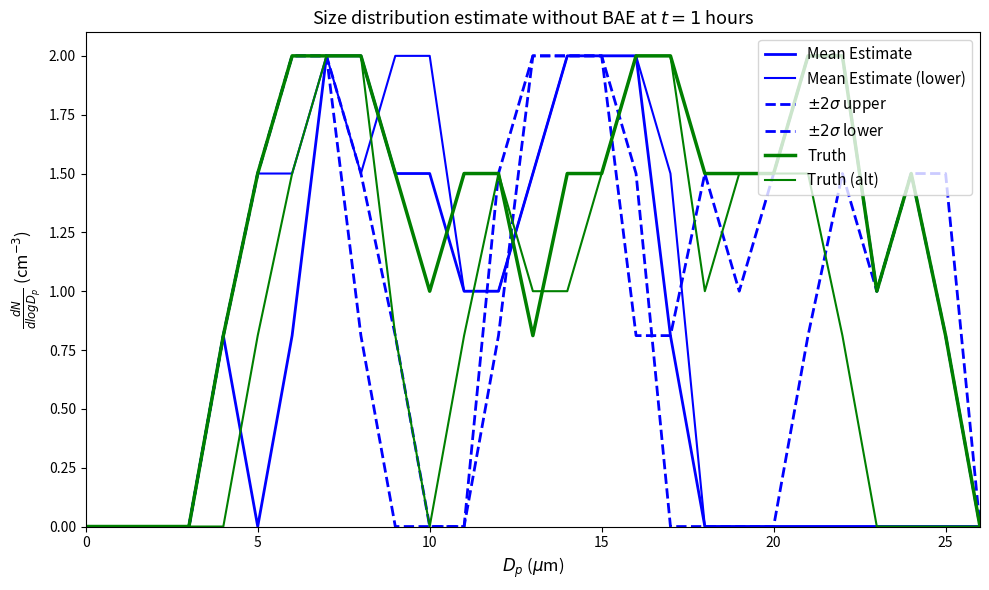

How many lines are shown in the chart?

6